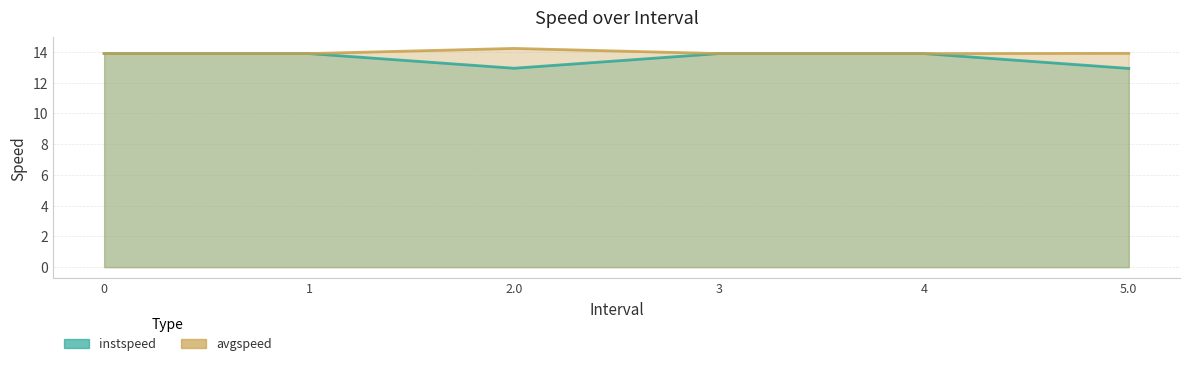

What is the label of the 4th point from the right?

2.0